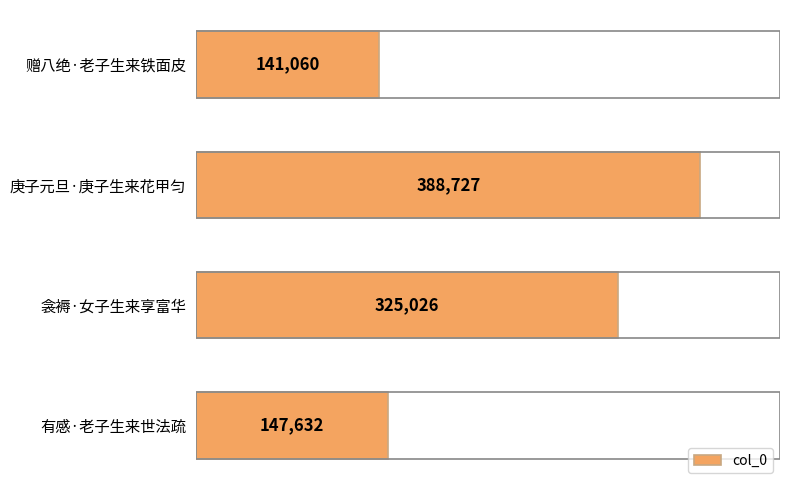

The value at 赠八绝·老子生来铁面皮 is 141060. True or false?

True